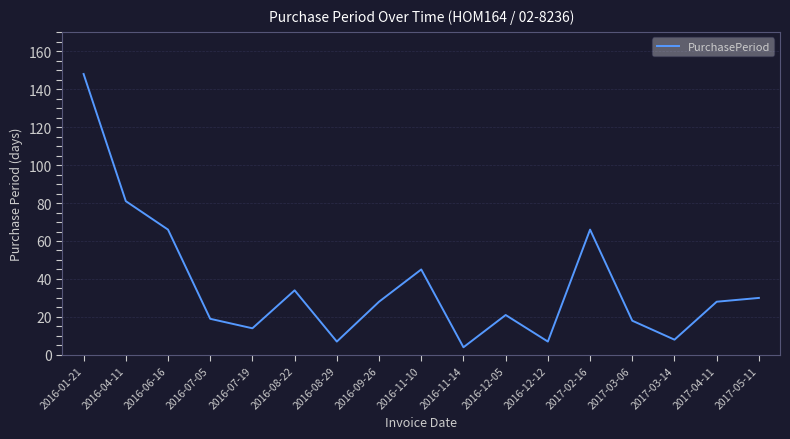

What is the maximum value shown in the chart?

148